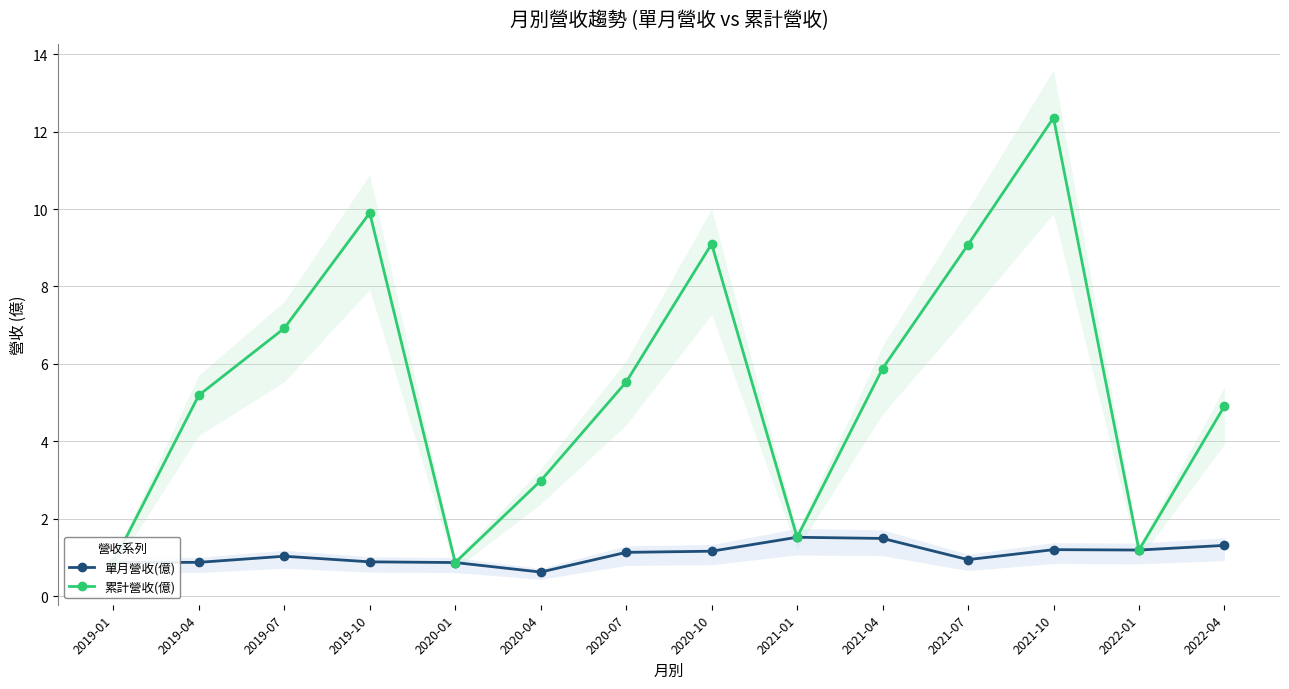

What is the average value of the 單月營收(億) series?

1.1